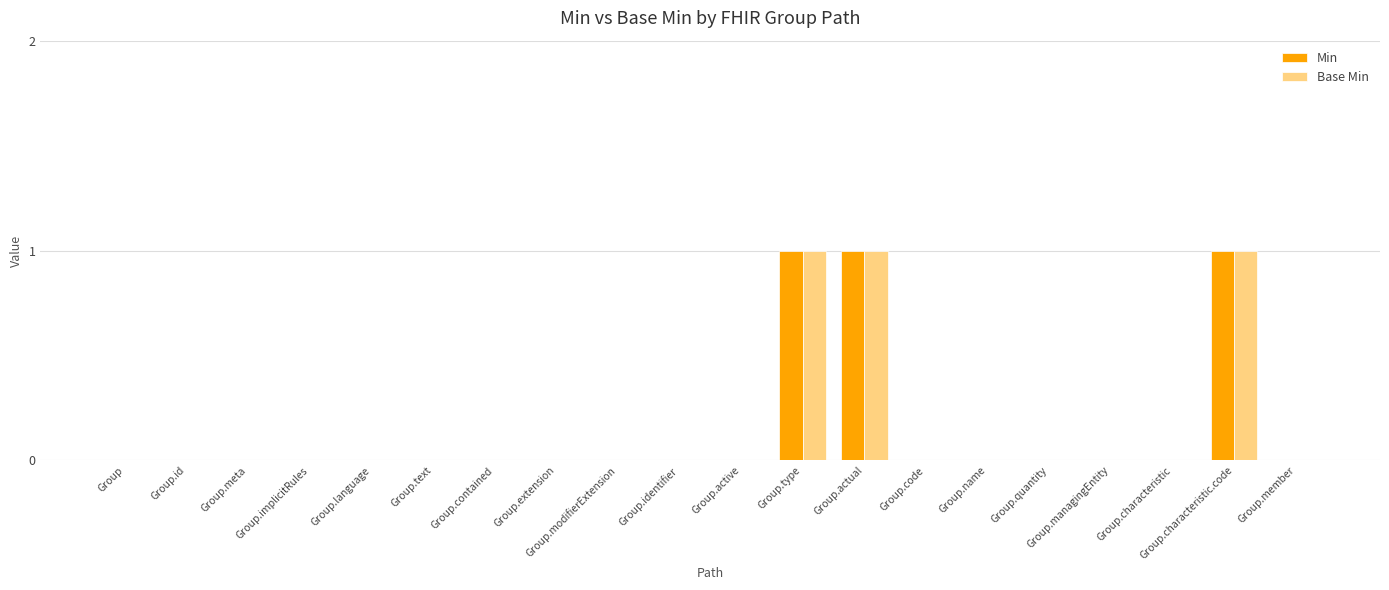

The value of Base Min at Group.modifierExtension is 0. True or false?

True